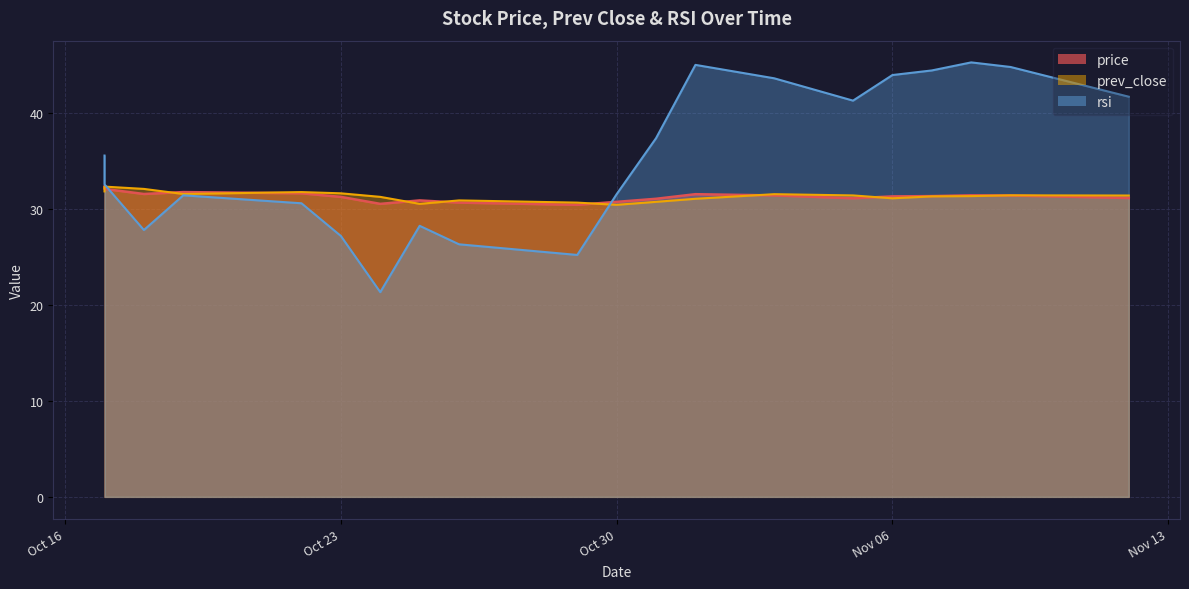

What is the value of the price point at the 7th from the left?

30.6